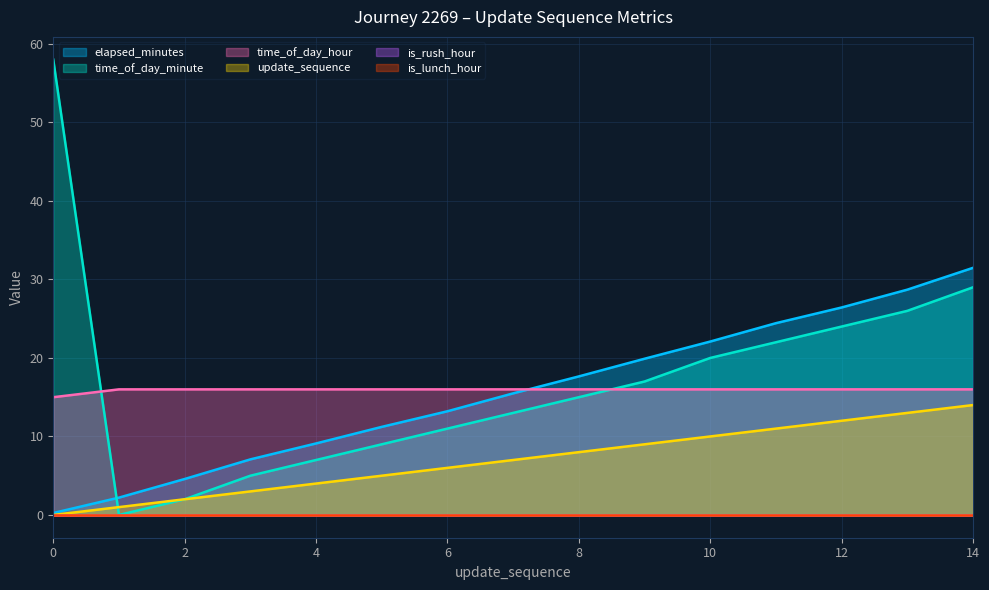

What is the maximum value shown in the chart?

58.0